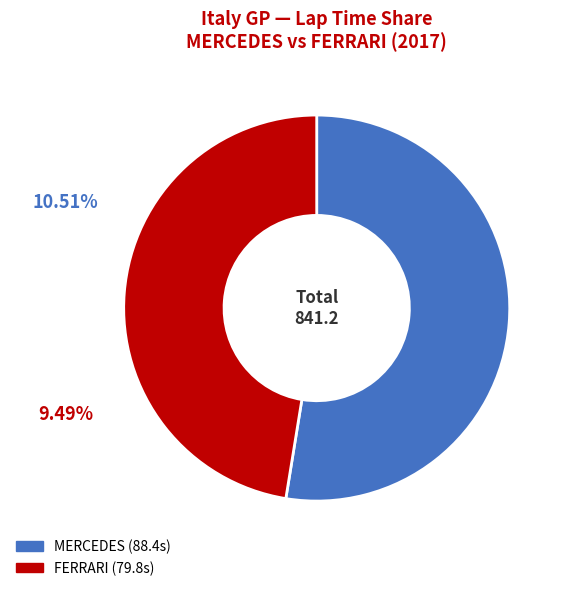

Is there any slice that represents more than half of the pie?

Yes